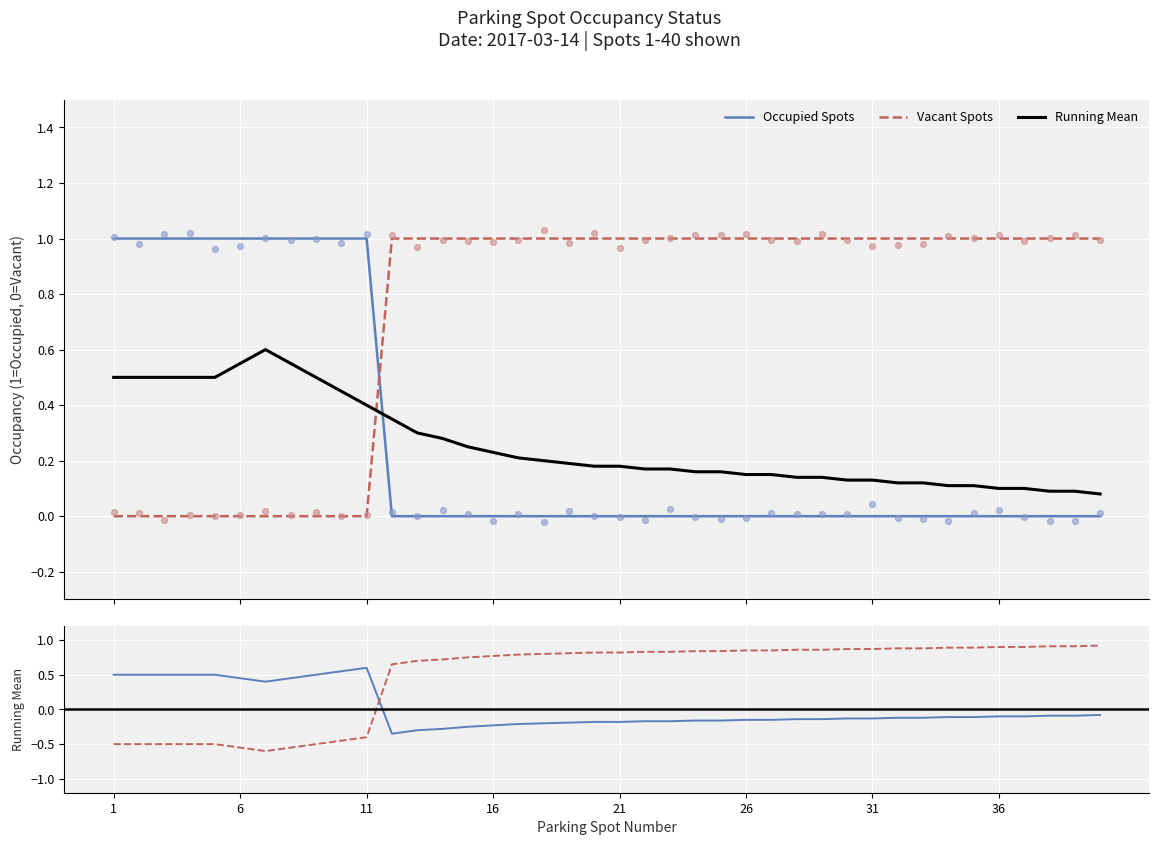

What is the total value across all series at 25?

1.2